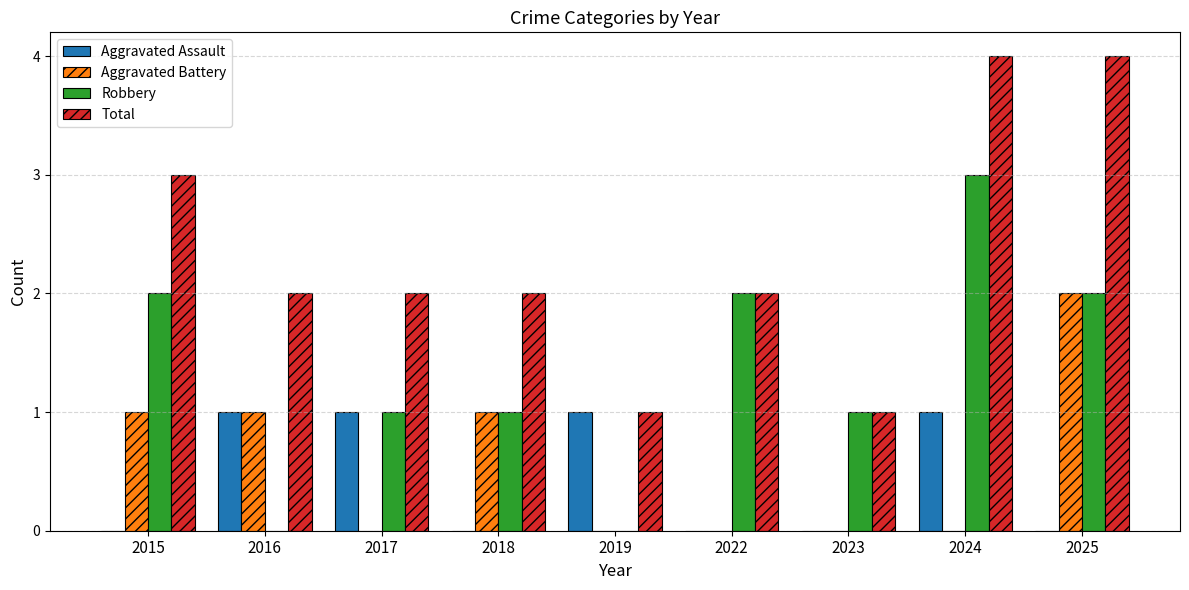

Reading right to left, list all the values displayed in this chart.

Aggravated Assault: 2025=0	2024=1	2023=0	2022=0	2019=1	2018=0	2017=1	2016=1	2015=0
Aggravated Battery: 2025=2	2024=0	2023=0	2022=0	2019=0	2018=1	2017=0	2016=1	2015=1
Robbery: 2025=2	2024=3	2023=1	2022=2	2019=0	2018=1	2017=1	2016=0	2015=2
Total: 2025=4	2024=4	2023=1	2022=2	2019=1	2018=2	2017=2	2016=2	2015=3